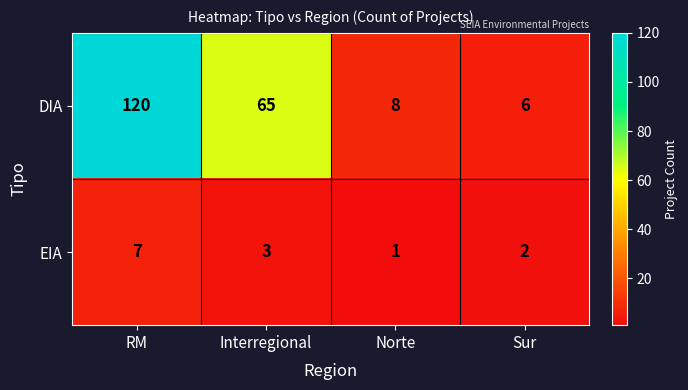

Reading right to left, what are all the values shown in this chart?

DIA: Sur=6	Norte=8	Interregional=65	RM=120
EIA: Sur=2	Norte=1	Interregional=3	RM=7